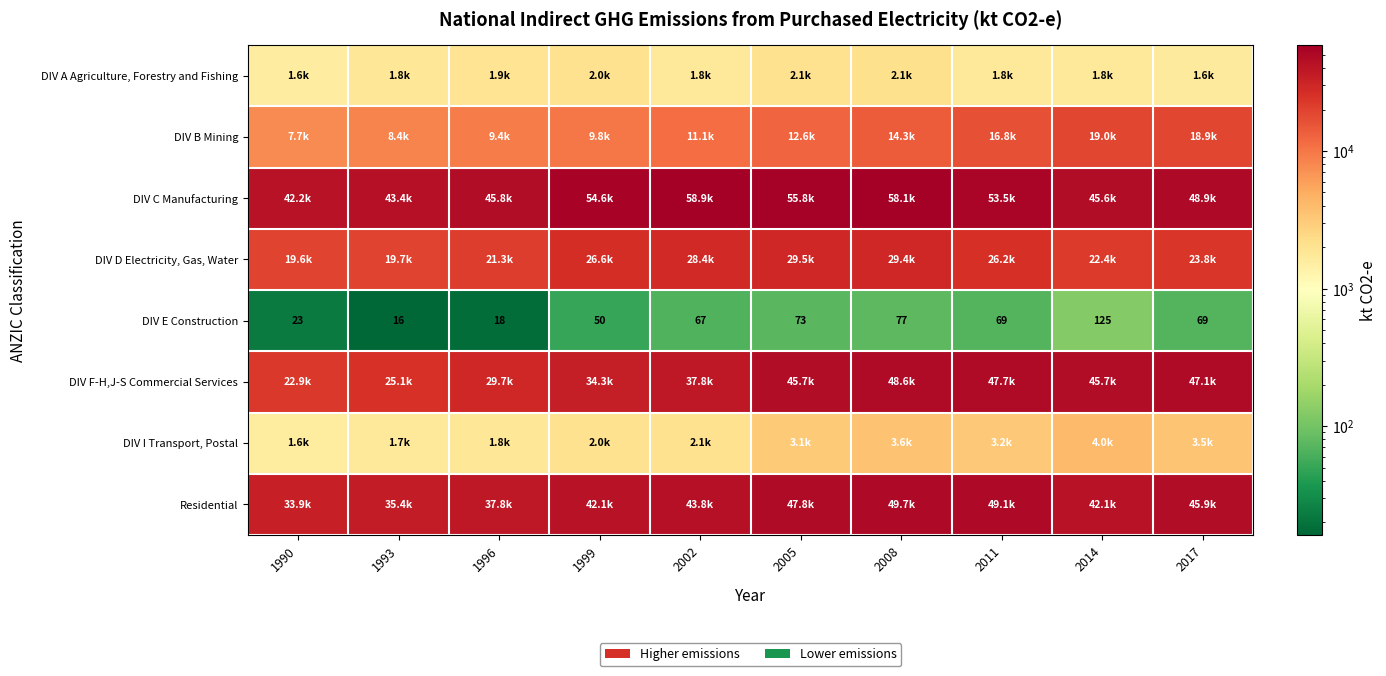

What is the total value across all series at 2002?

183918.8